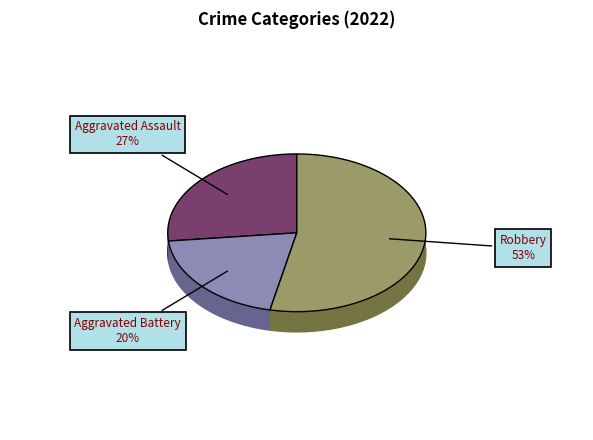

What percentage is the Aggravated Battery slice, to the nearest percent?

20%